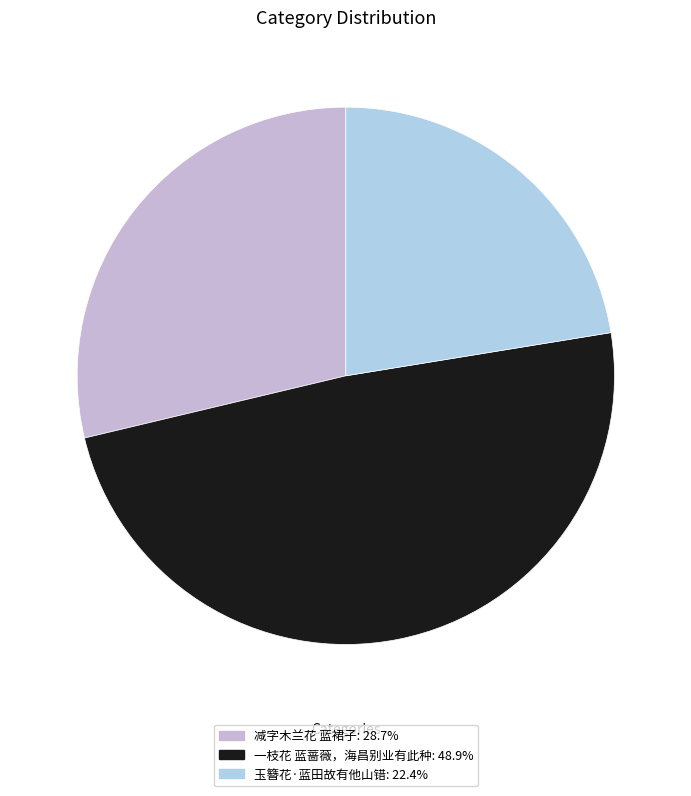

Does any single category account for the majority?

No